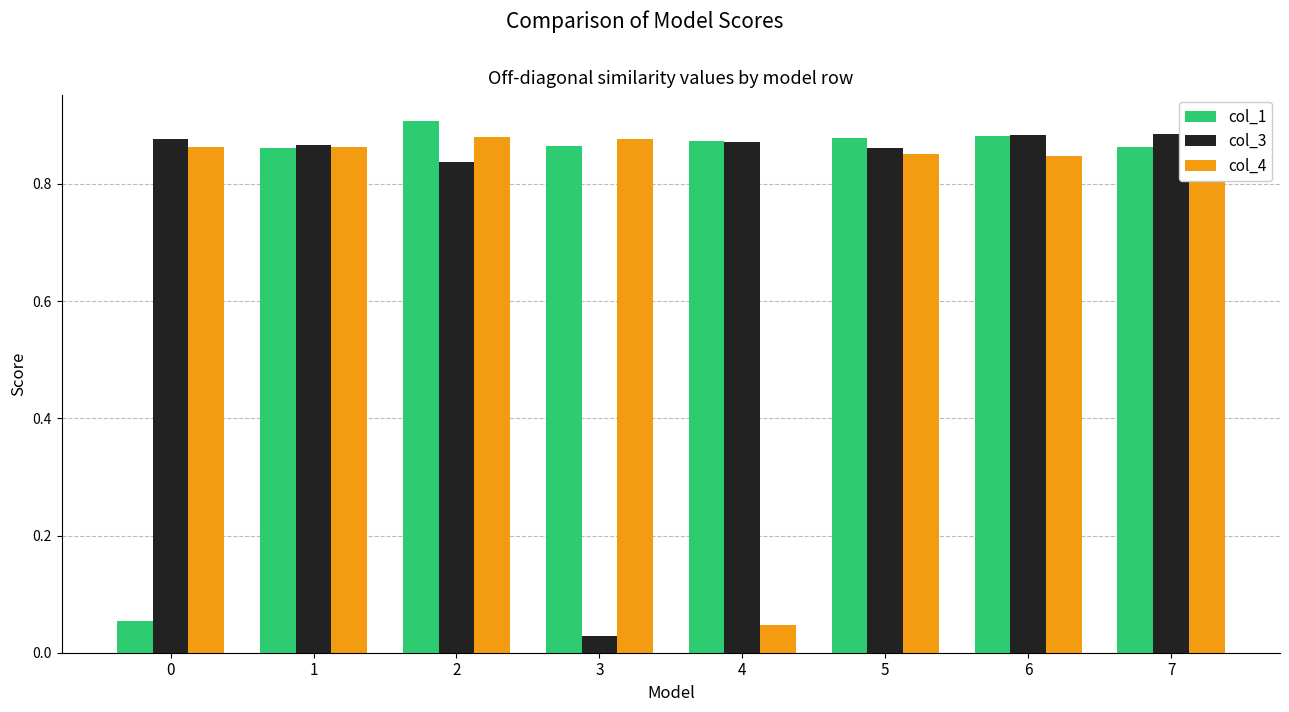

Reading right to left, list all the values displayed in this chart.

col_1: 7=0.9	6=0.9	5=0.9	4=0.9	3=0.9	2=0.9	1=0.9	0=0.1
col_3: 7=0.9	6=0.9	5=0.9	4=0.9	3=0.0	2=0.8	1=0.9	0=0.9
col_4: 7=0.9	6=0.8	5=0.9	4=0.0	3=0.9	2=0.9	1=0.9	0=0.9